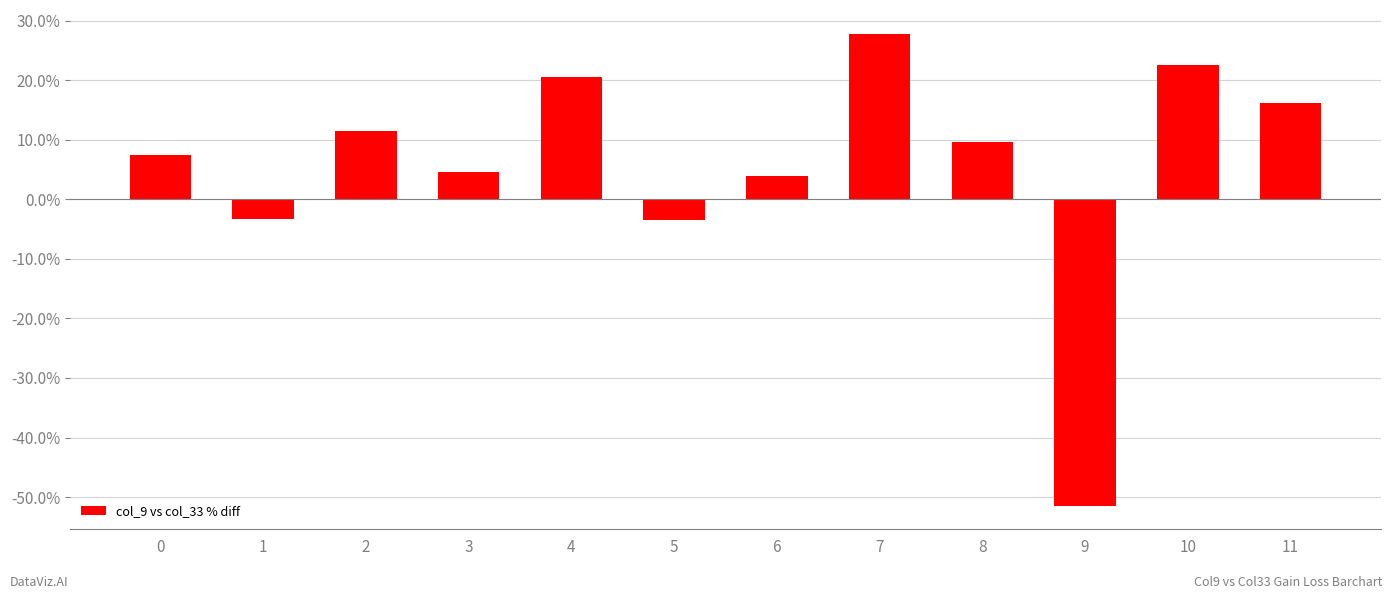

The value at 10 is 22.6. True or false?

True